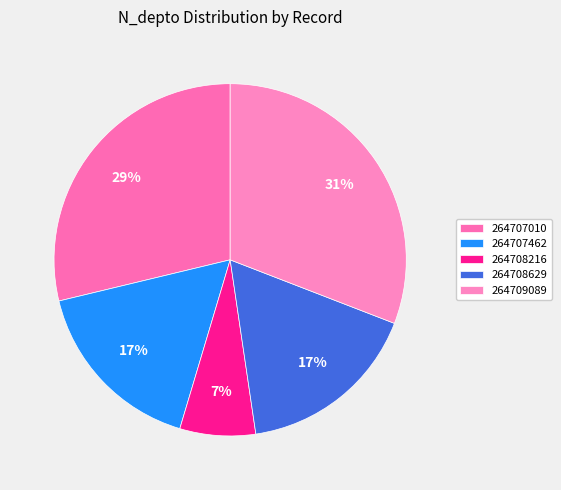

Approximately how many times larger is the value at 264707462 compared to 264707010?

0.6